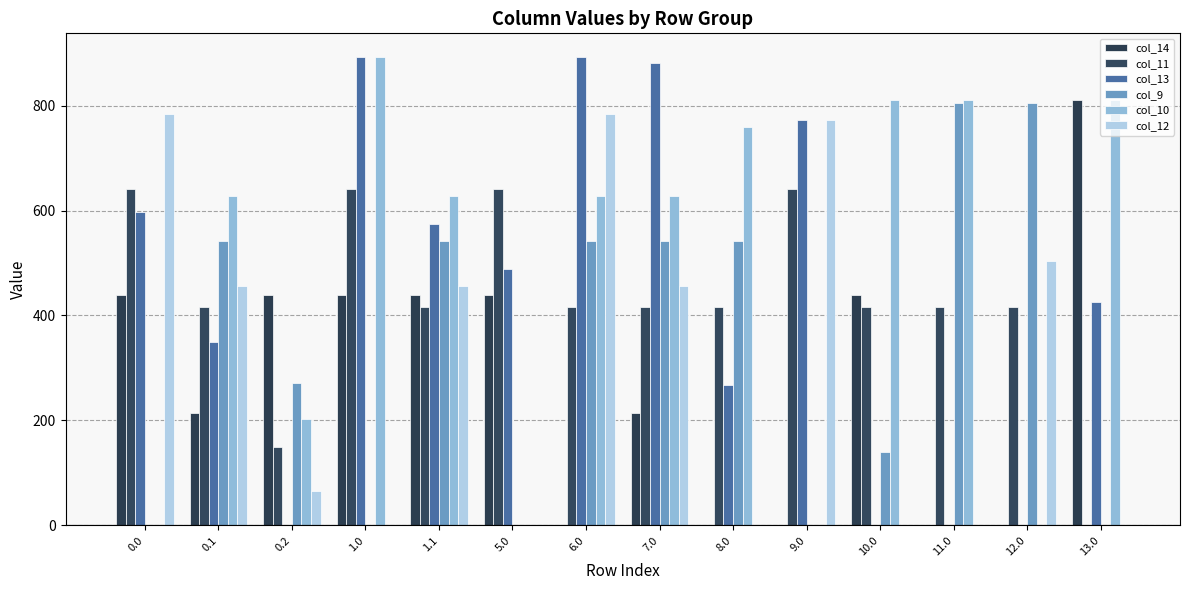

What is the difference between the highest and lowest values at 11.0?

811.0